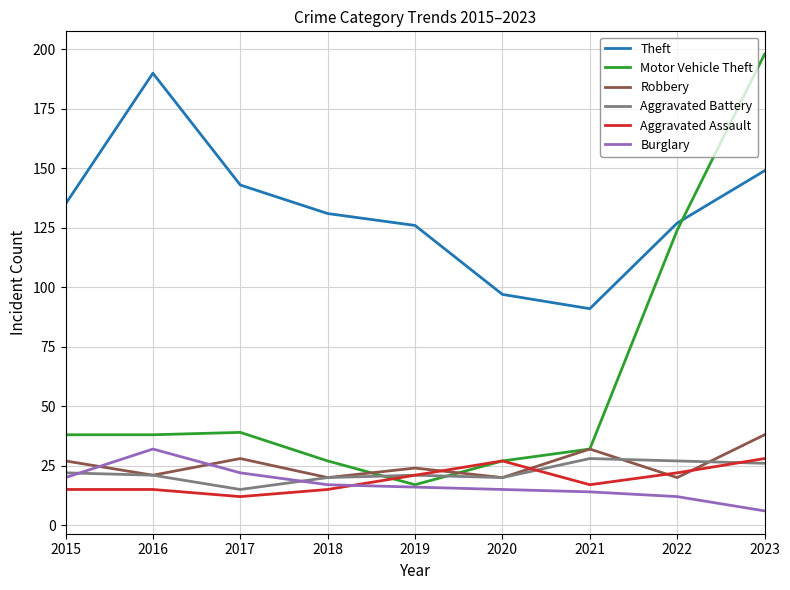

Is the value of Aggravated Battery at 2019 greater than the value of Burglary at 2023?

Yes